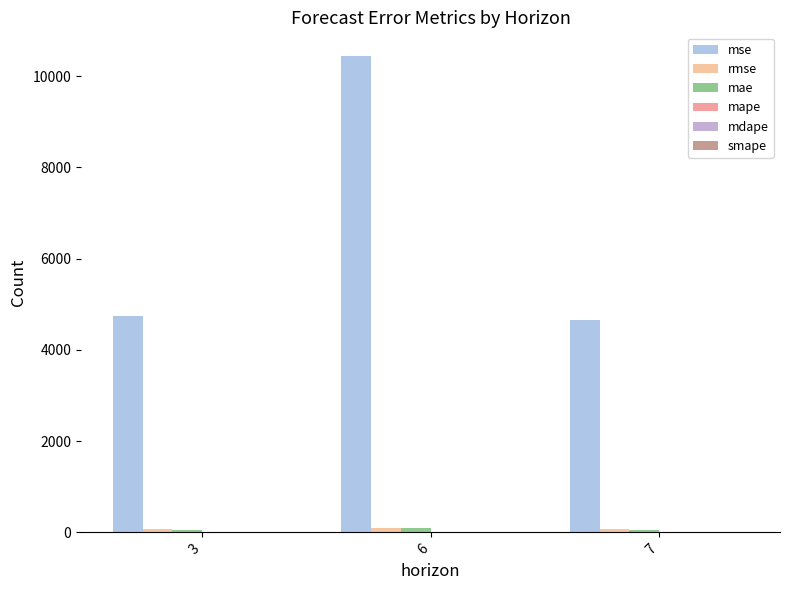

Which series has the largest total across all categories?

mse